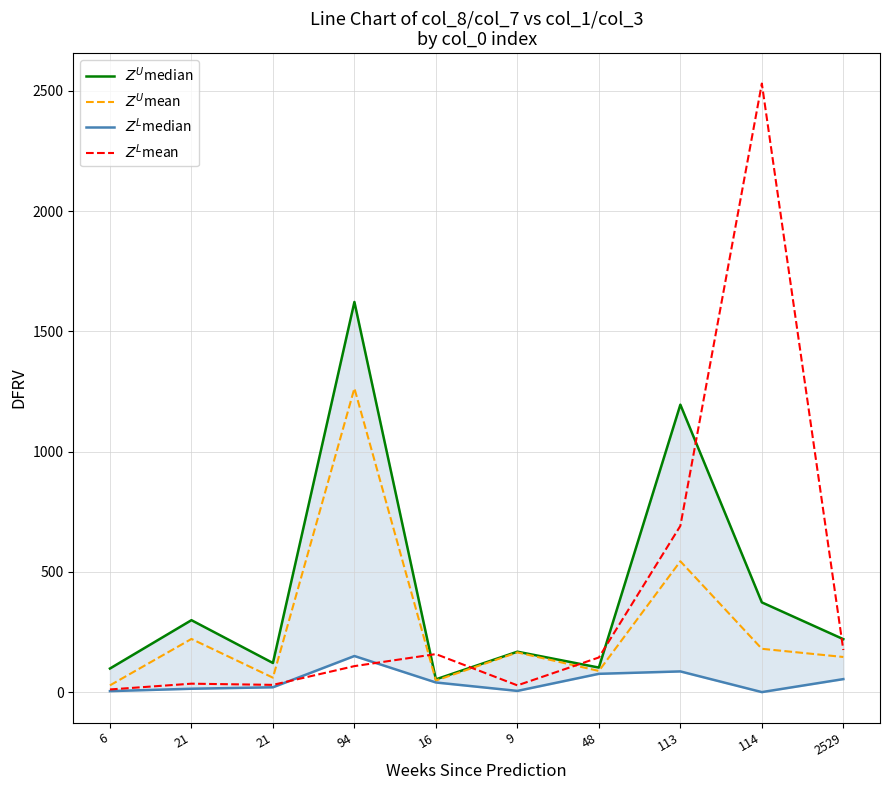

The value of $Z^L$mean at 2529 is 57. True or false?

False